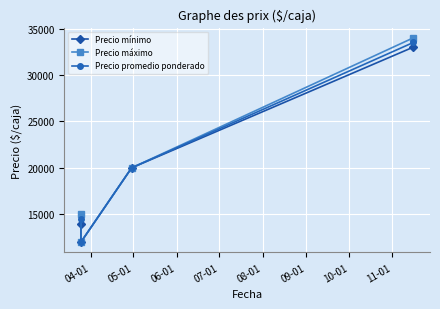

True or false: Precio promedio ponderado and Precio máximo intersect in this chart.

False